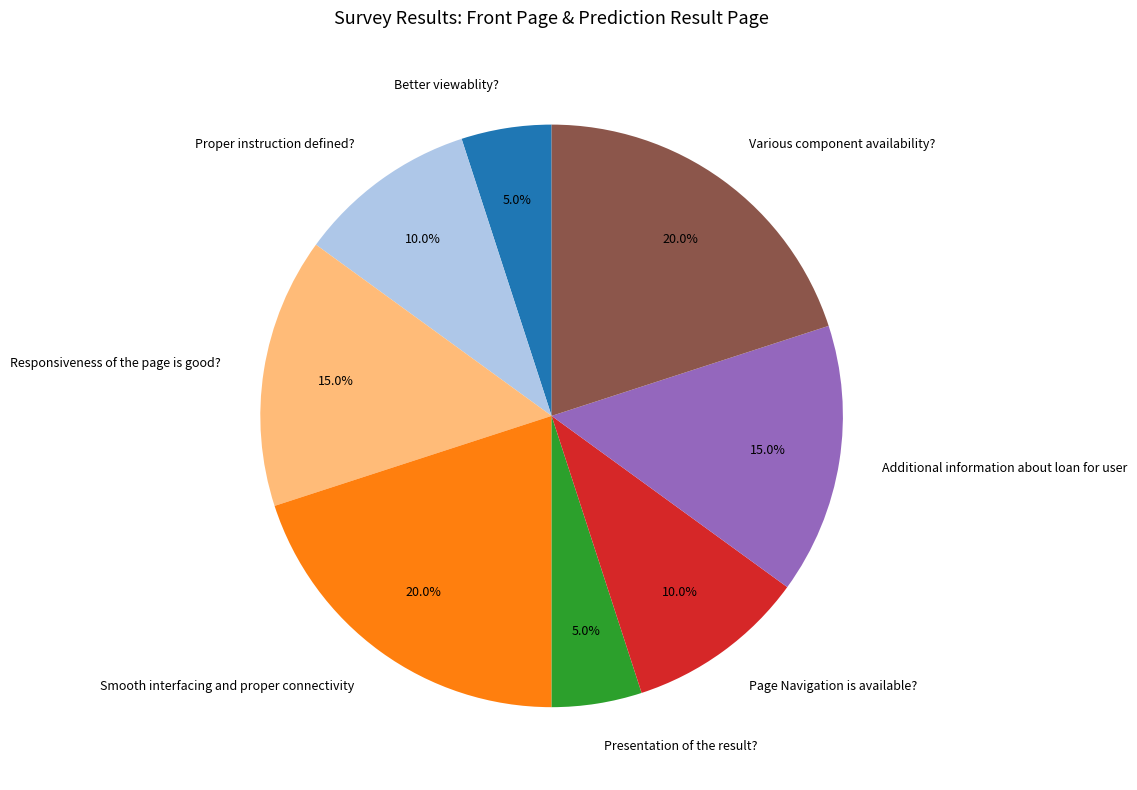

What percentage do Additional information about loan for user and Smooth interfacing and proper connectivity together represent?

35.0%